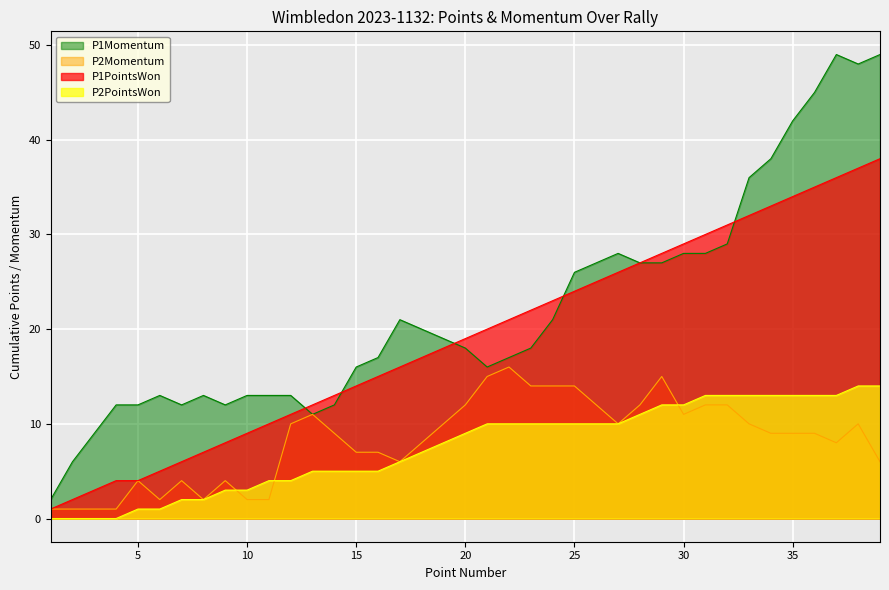

What is the total value across all series at 12?

38